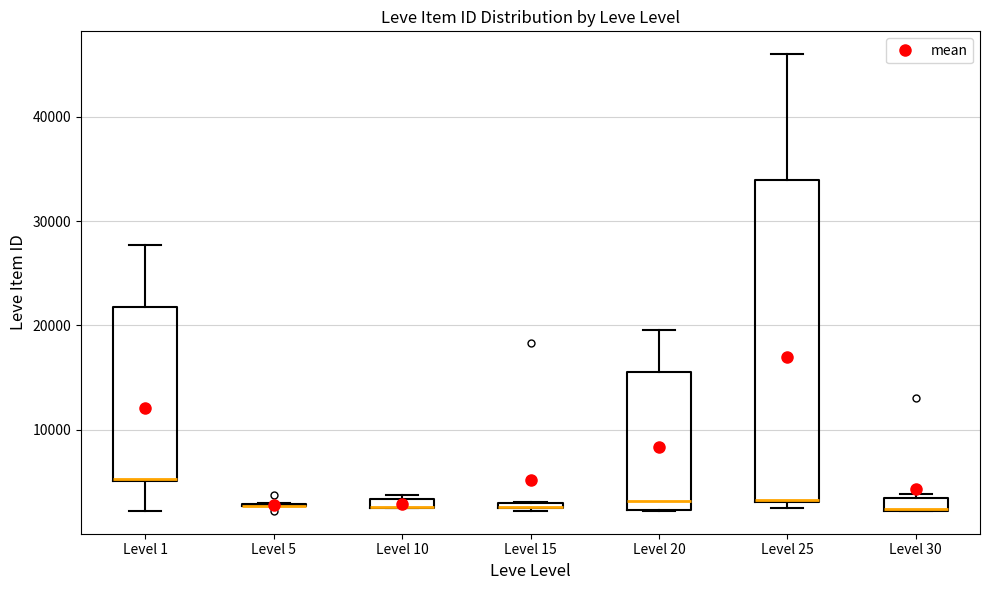

Where is the lower edge of the box for Level 10 on the y-axis? The values are not printed on the chart, so give them approximately, as read against the axis.

2000